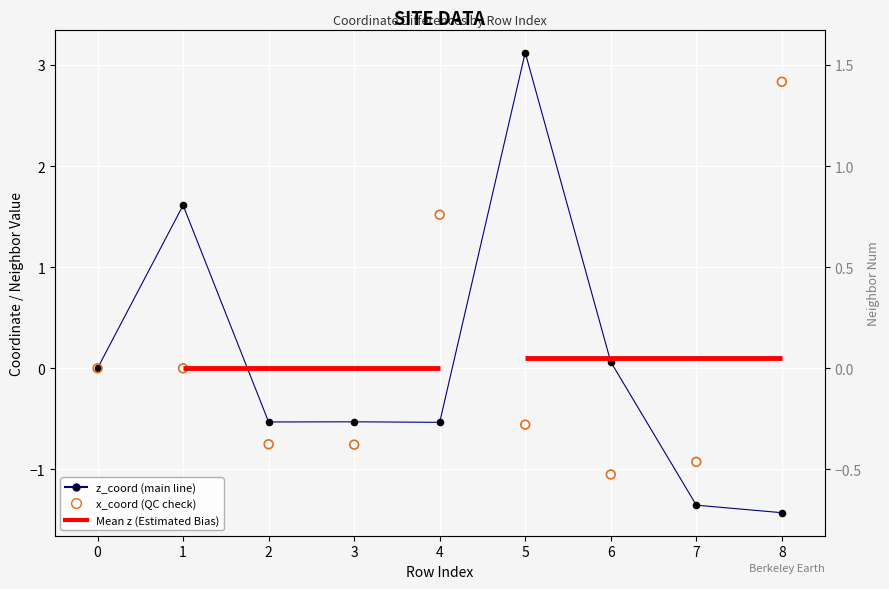

Which series has the largest total across all categories?

z_coord (main line)